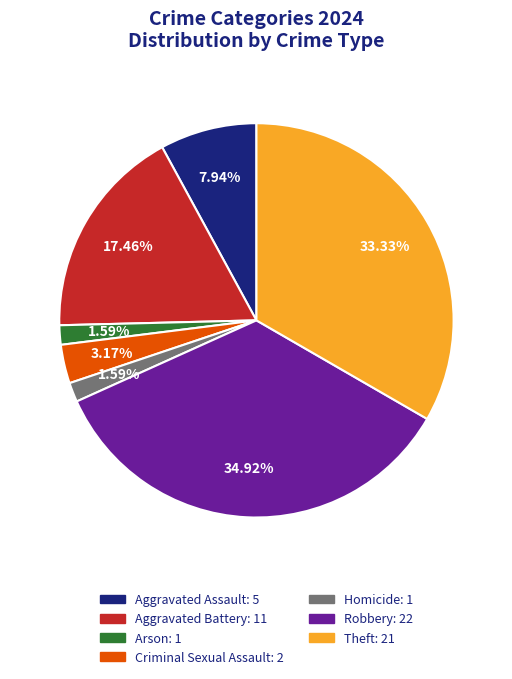

Does Aggravated Battery represent more than half of the total?

No